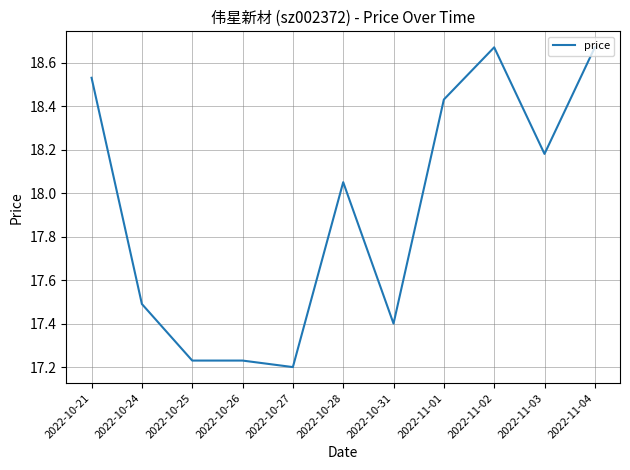

What position from the right is 2022-10-25?

9